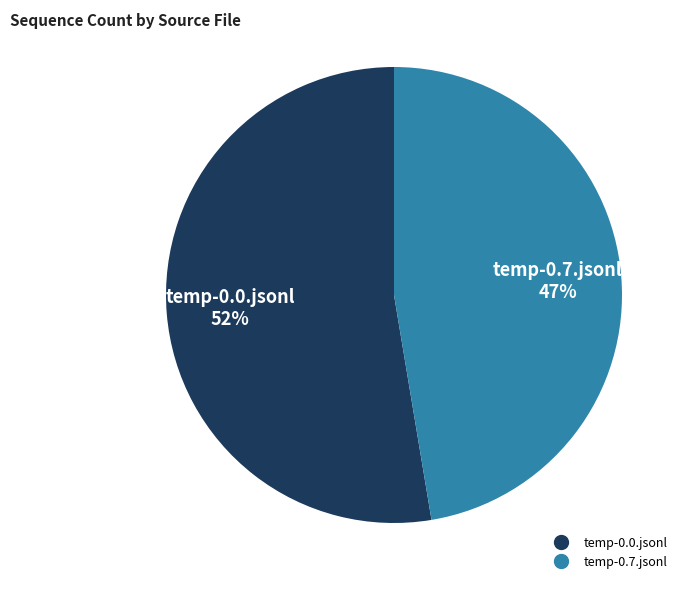

To the nearest percent, what is the average slice percentage?

50%